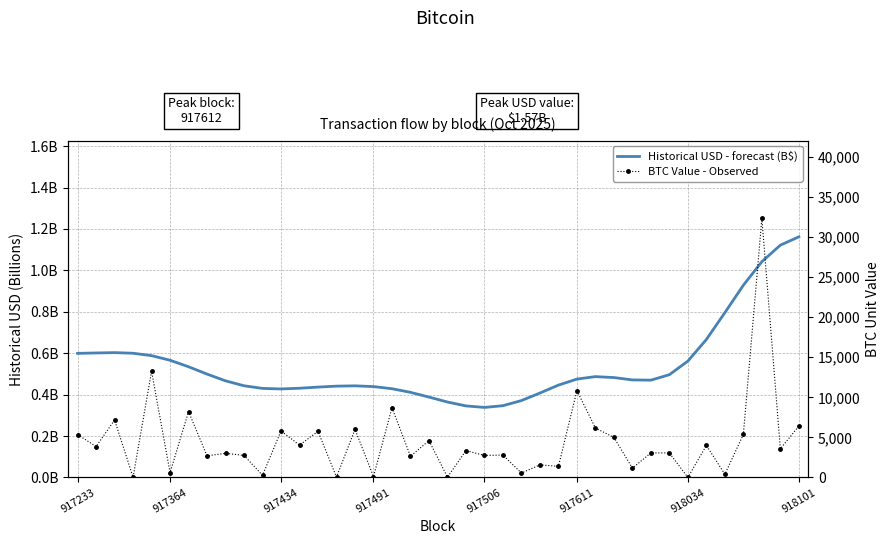

What is the difference between the second highest and second lowest values in the Historical USD - forecast (B$) series?

0.8